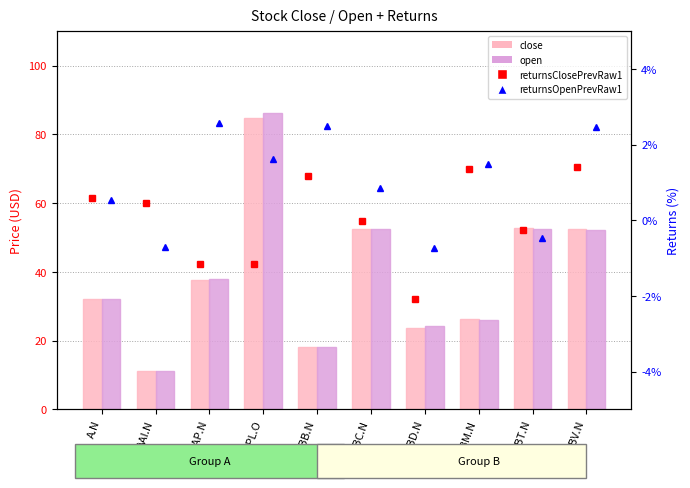

Reading left to right, transcribe all the data shown in this chart.

close: 32.2	11.1	37.5	84.7	18.0	52.4	23.6	26.2	52.9	52.5
open: 32.2	11.1	38.0	86.2	18.0	52.4	24.1	25.9	52.5	52.1
returnsClosePrevRaw1 (%): 0.6	0.5	-1.2	-1.2	1.2	-0.0	-2.1	1.4	-0.2	1.4
returnsOpenPrevRaw1 (%): 0.5	-0.7	2.6	1.6	2.5	0.8	-0.7	1.5	-0.5	2.5